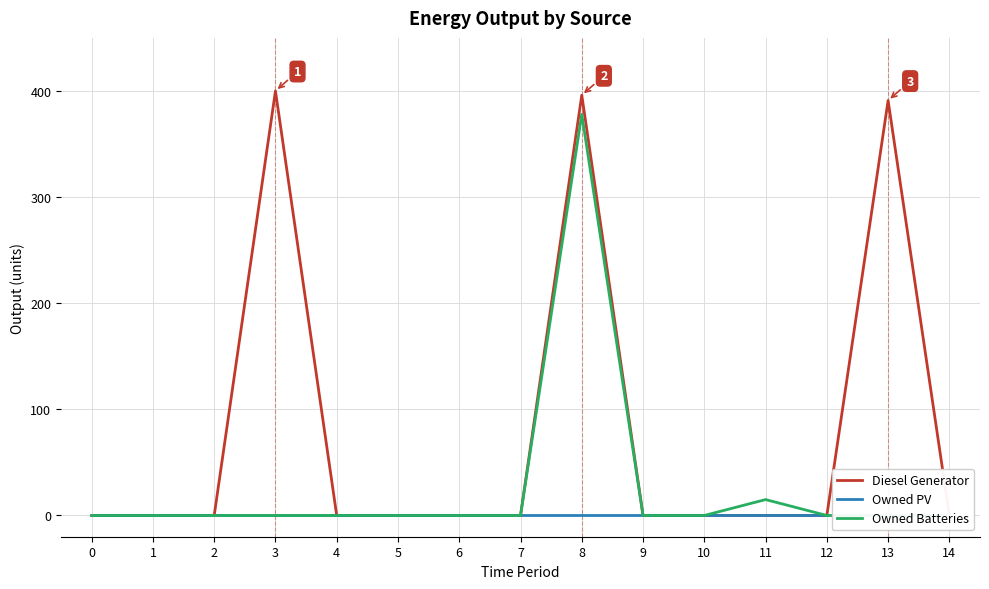

What is the value of the Owned Batteries point at the 9th from the left?

378